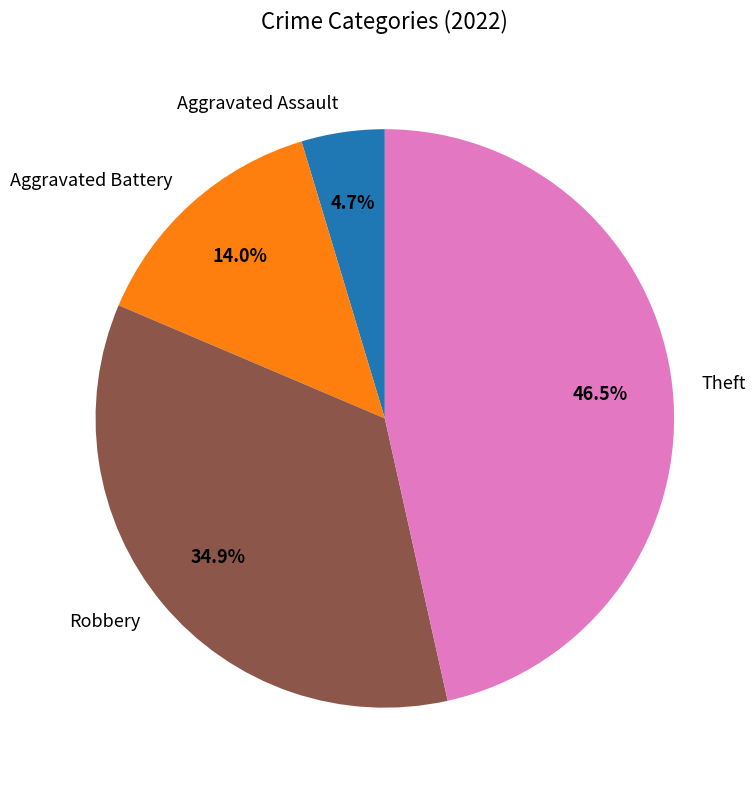

Does any single category account for the majority?

No